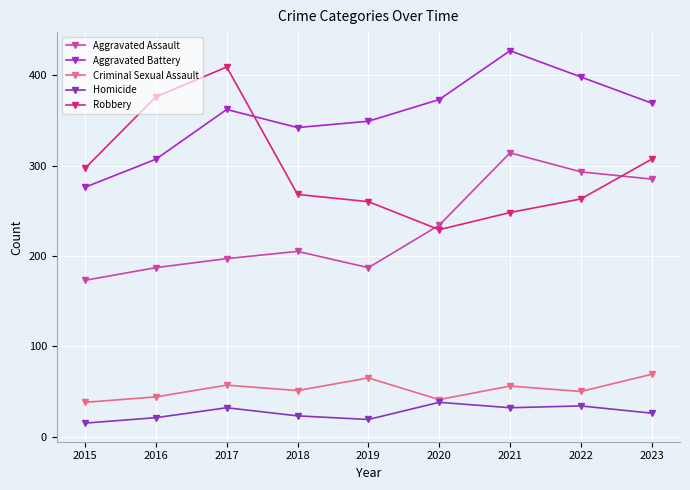

Is the value of Criminal Sexual Assault at 2023 greater than the value of Aggravated Battery at 2015?

No